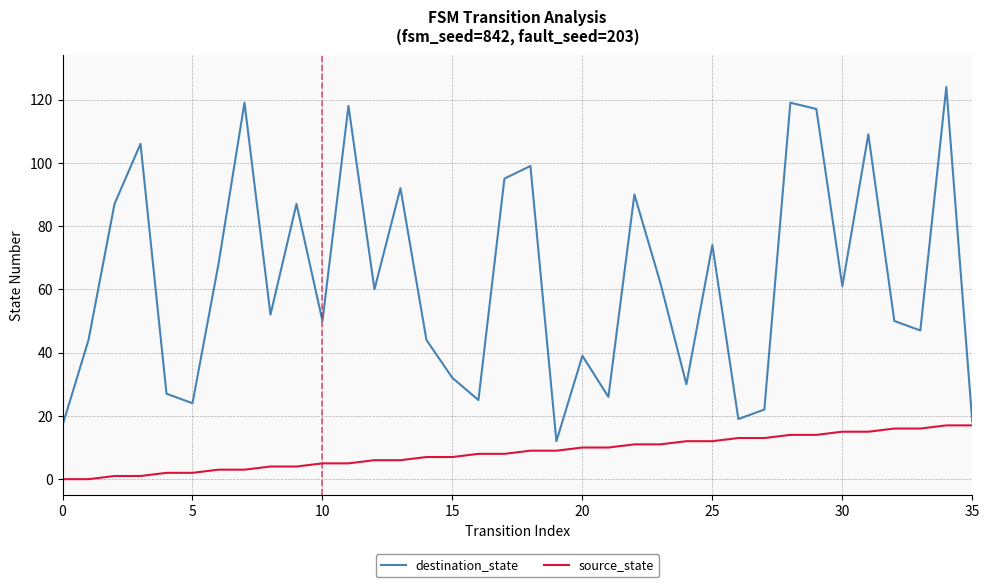

How many values in the source_state series are below 9?

18